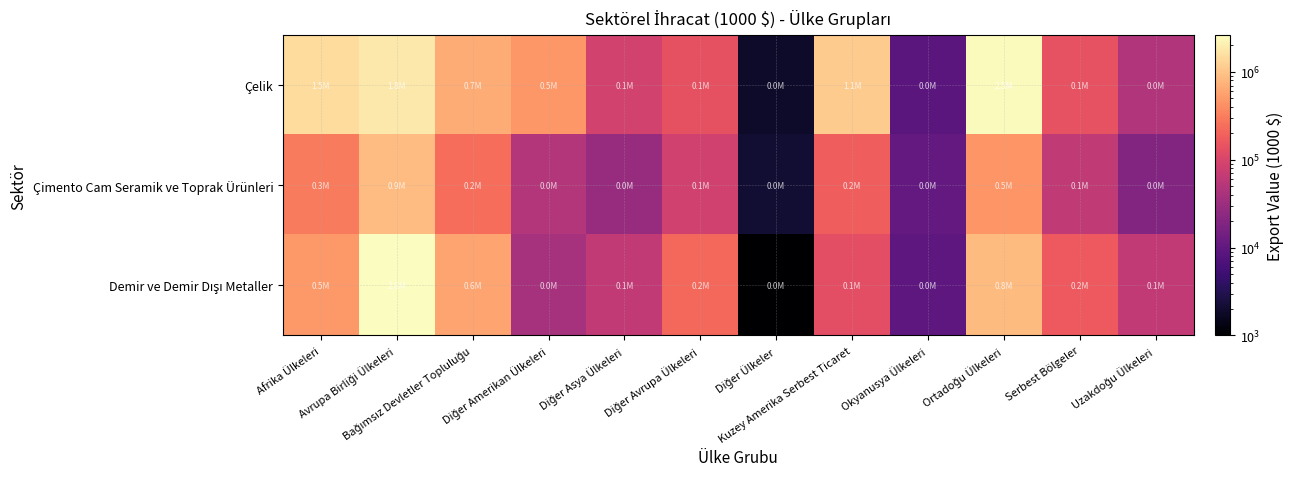

Between Bağımsız Devletler Topluluğu and Diğer Ülkeler, which series saw the biggest shift?

Çelik